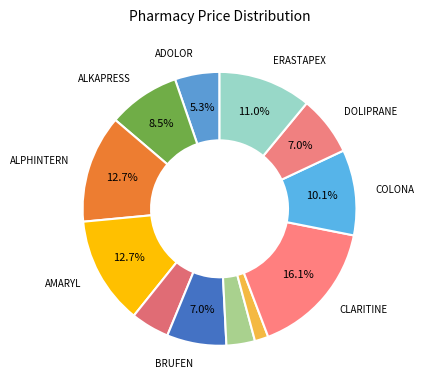

Which category has the biggest portion of the pie?

CLARITINE 10MG 20 TAB.